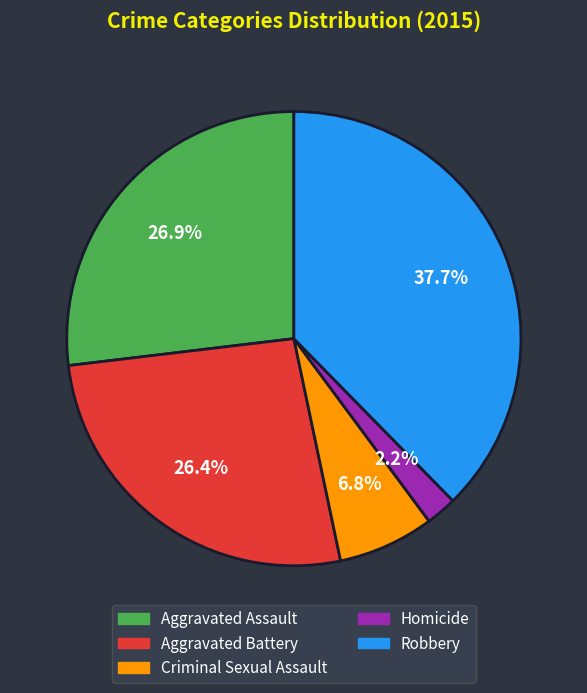

Is it true that Aggravated Assault is 36% of the pie?

False